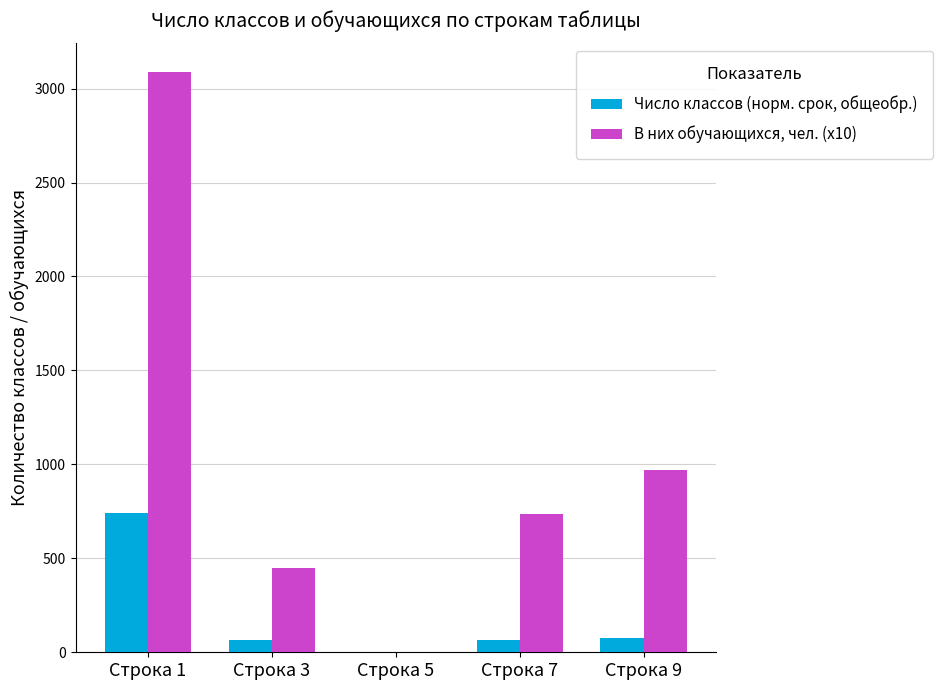

Which category has the highest value across all series?

Строка 1